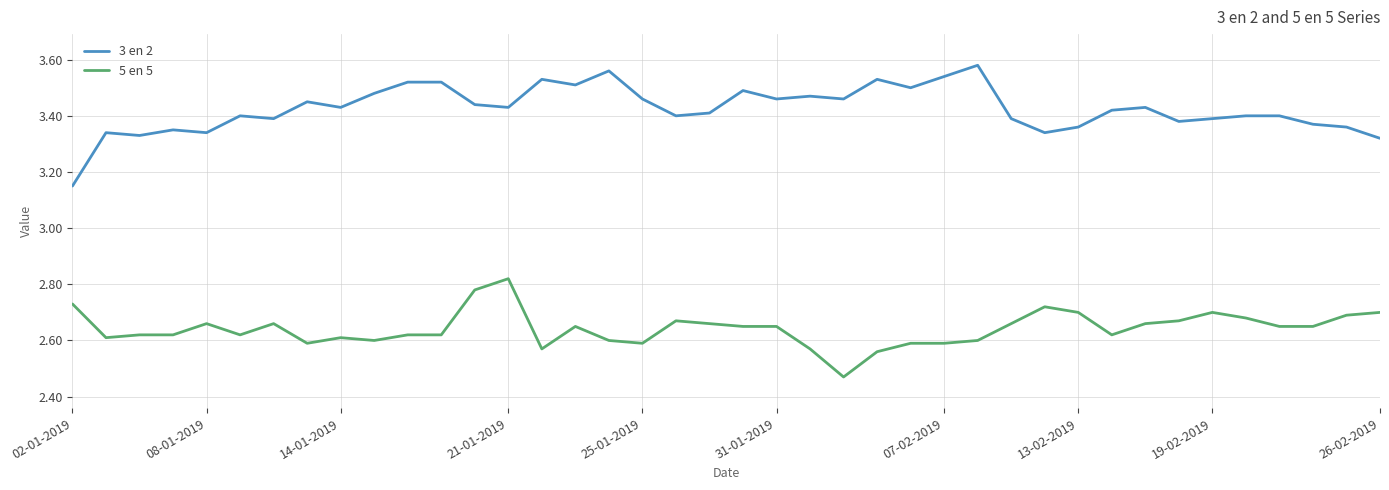

True or false: 3 en 2 and 5 en 5 intersect in this chart.

False